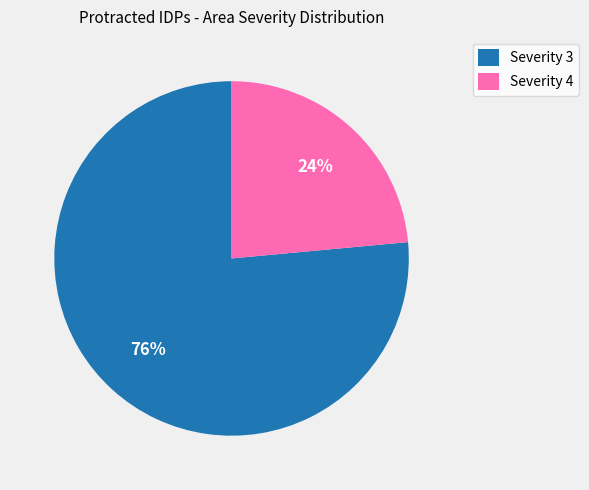

Does Severity 3 represent more than half of the total?

Yes